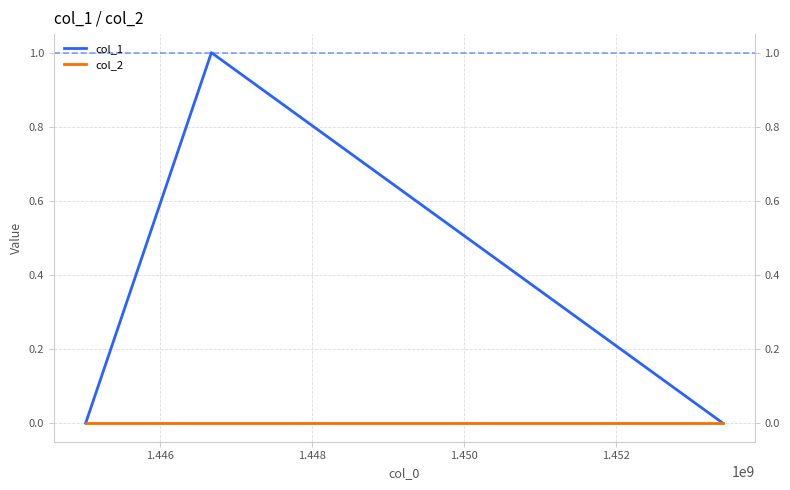

Is this an area chart (filled region under the line)?

No